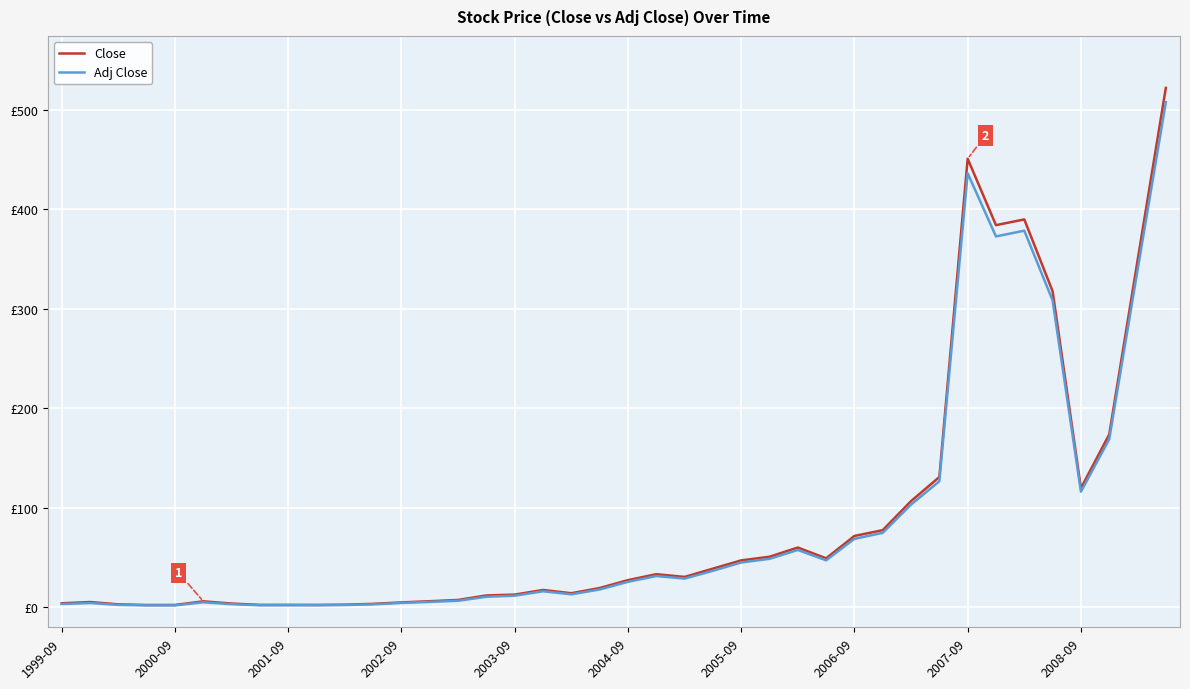

Does the chart have visible grid lines?

Yes